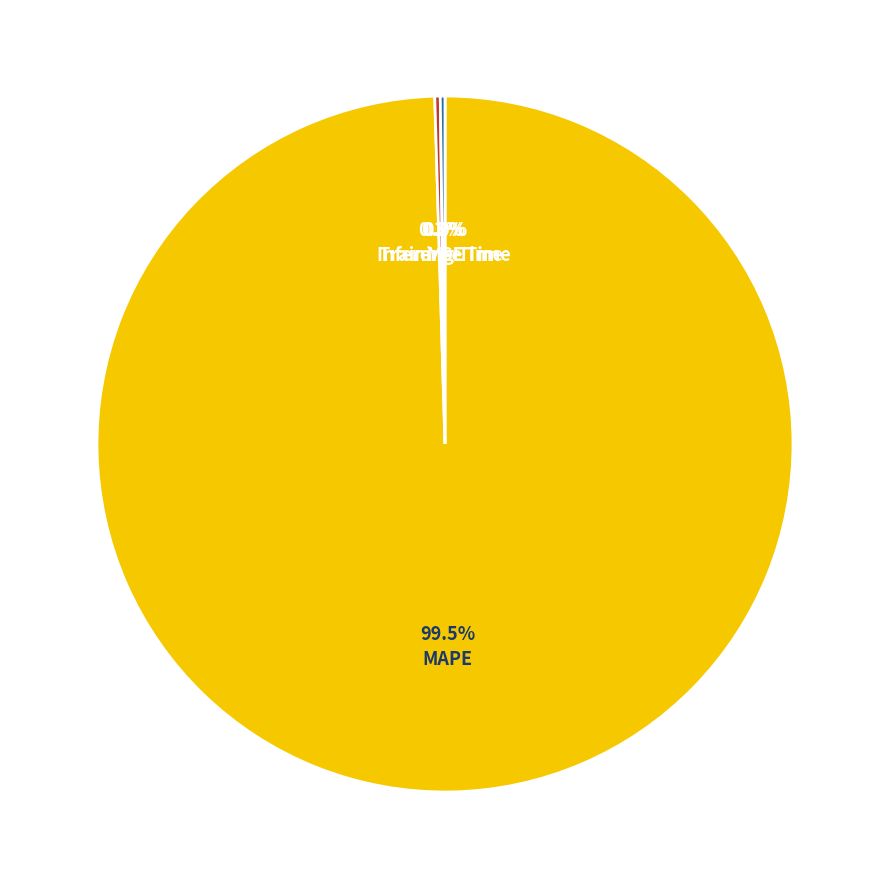

Is there any slice that represents more than half of the pie?

Yes